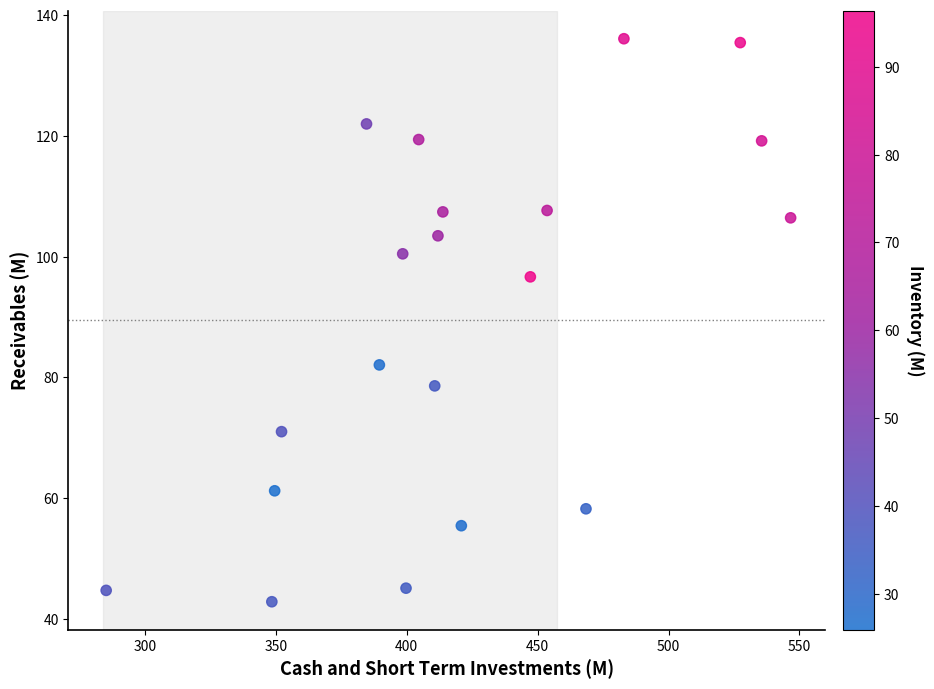

What is the range of X values (max minus min)?

261.5